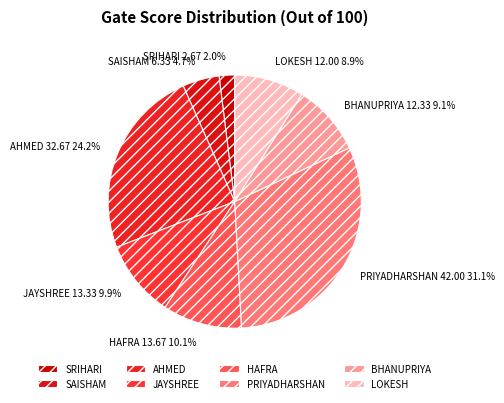

To the nearest percent, what is the combined percentage of SAISHAM and BHANUPRIYA?

14%